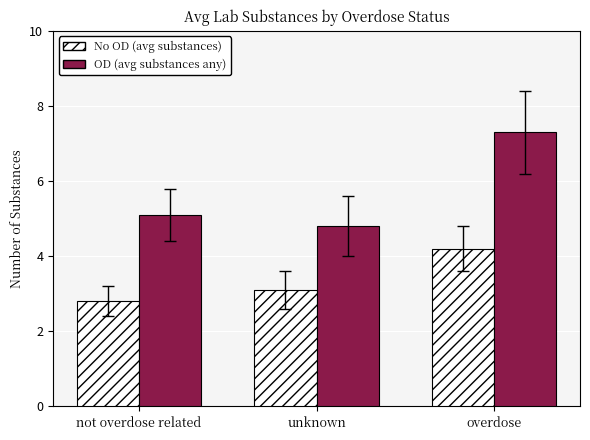

What is the average value of the OD (avg substances any) series?

5.7